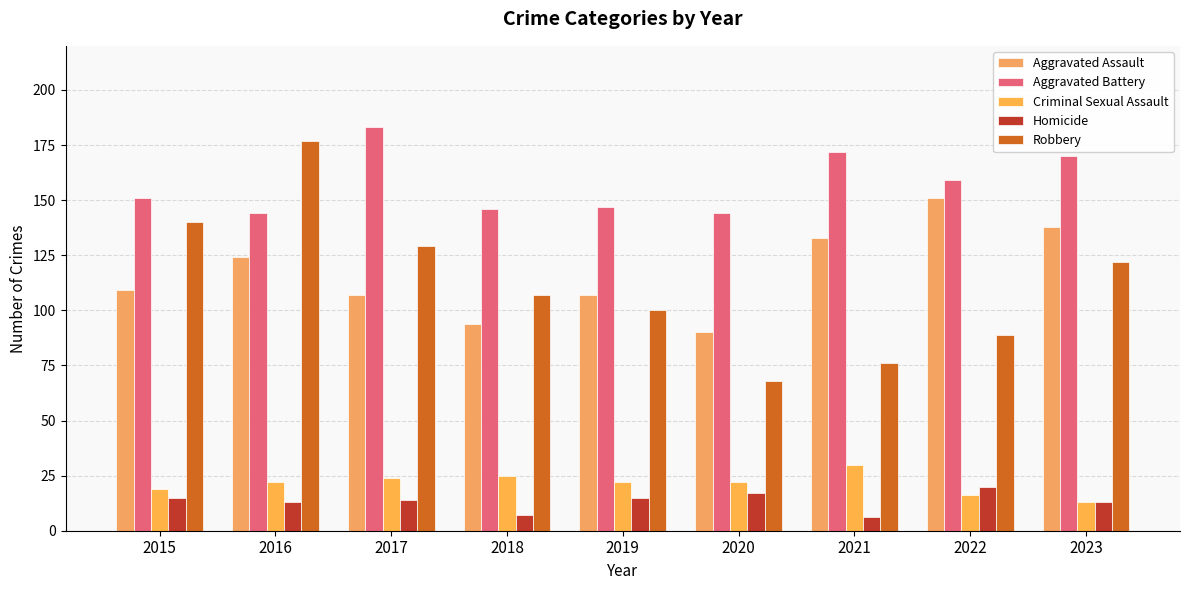

At which category is the sum across all series the highest?

2016